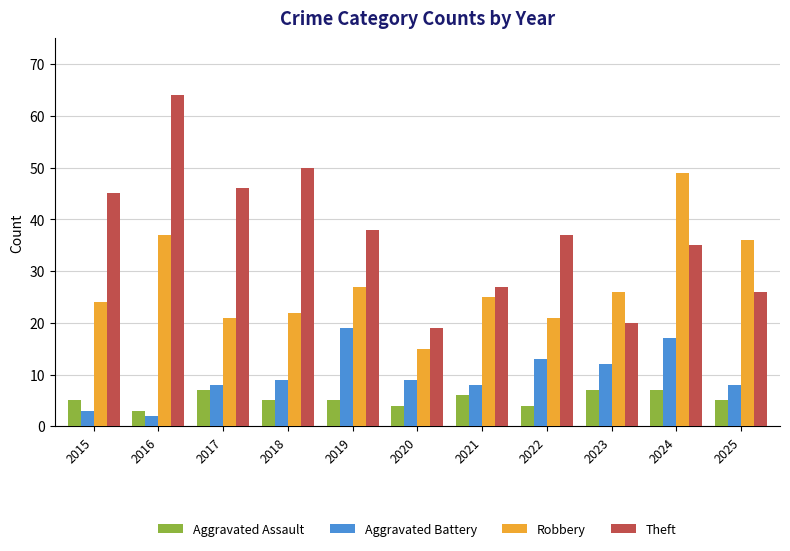

At 2020, list the series in order from smallest to largest.

Aggravated Assault, Aggravated Battery, Robbery, Theft